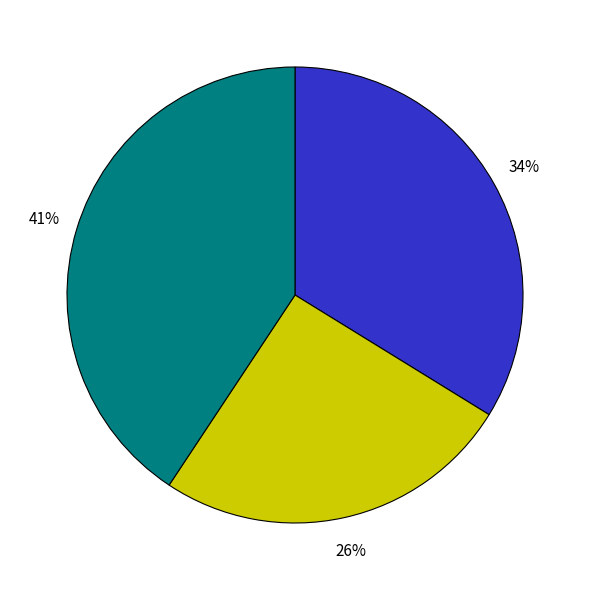

Is there a majority slice in this chart?

No